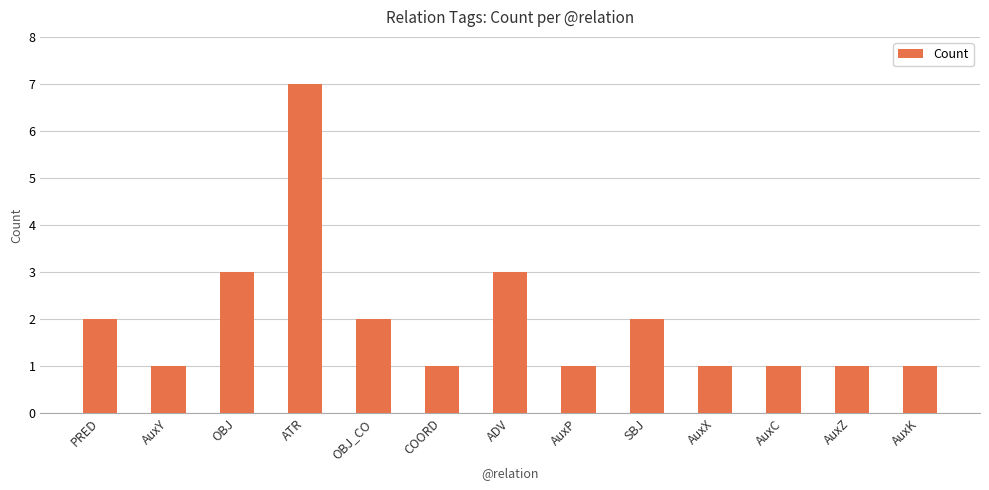

What position from the right is ADV?

7